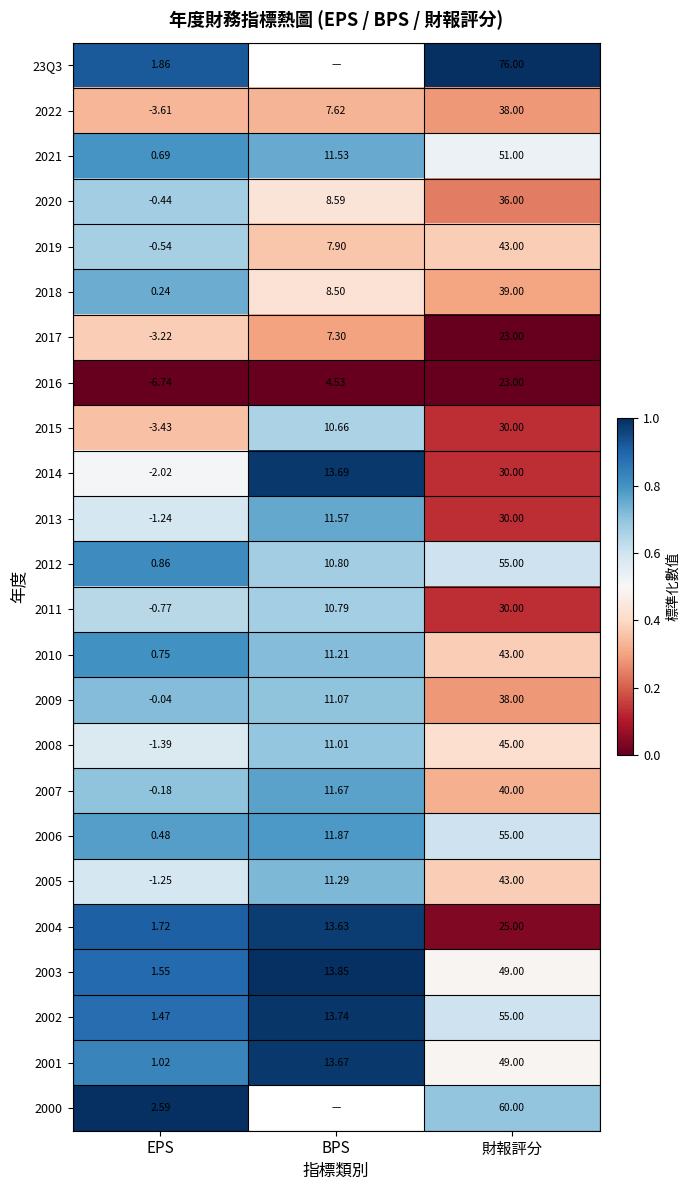

Which has a higher value, 財報評分 or BPS?

BPS